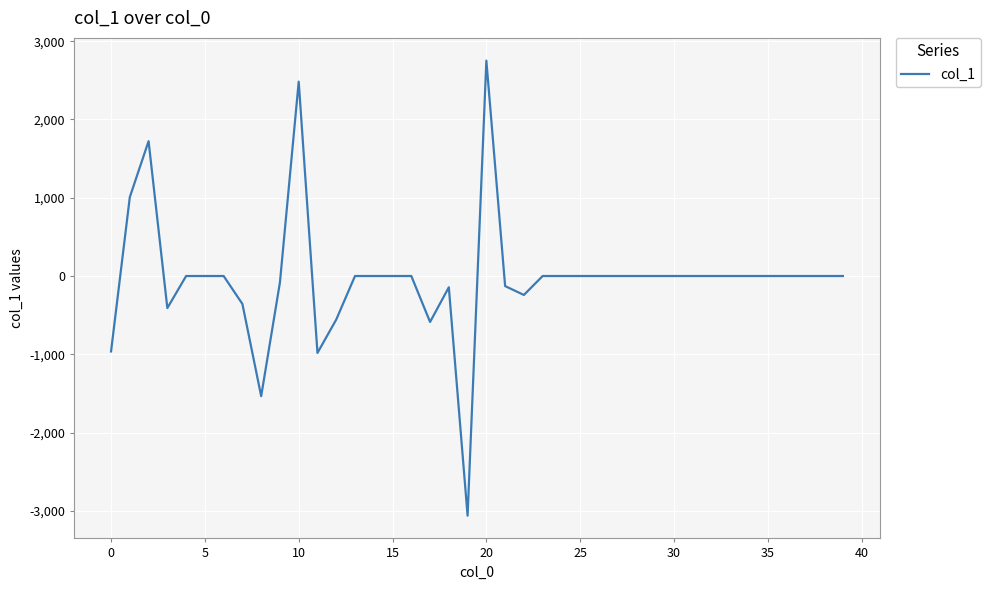

What is the difference between the maximum and minimum values?

5813.9